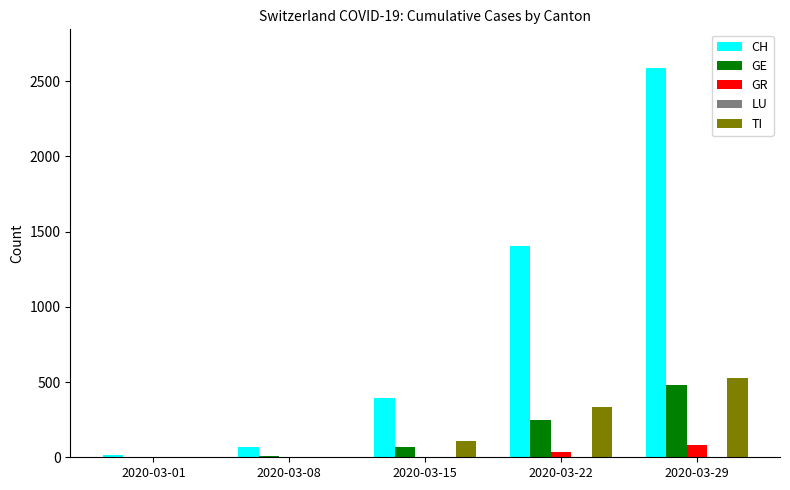

Between 2020-03-08 and 2020-03-22, which series saw the biggest shift?

CH